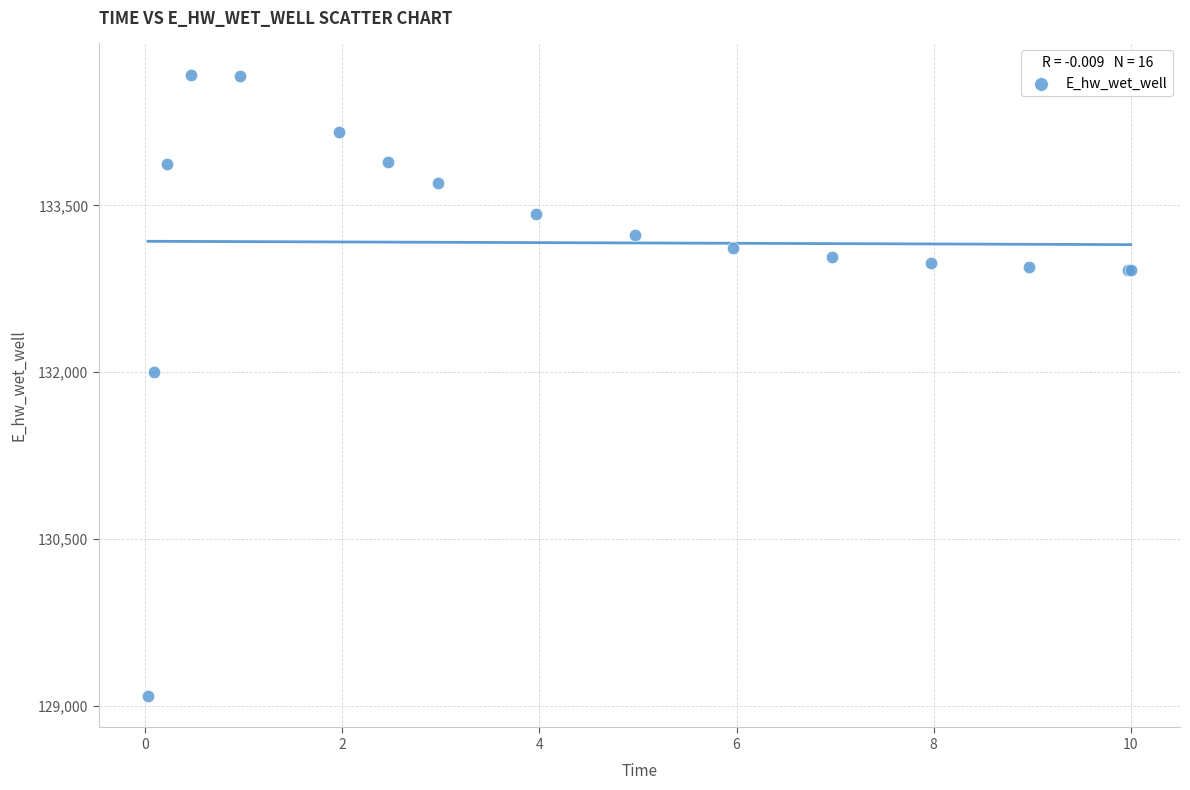

What Y value in the scatter plot is closest to 131881?

132003.3